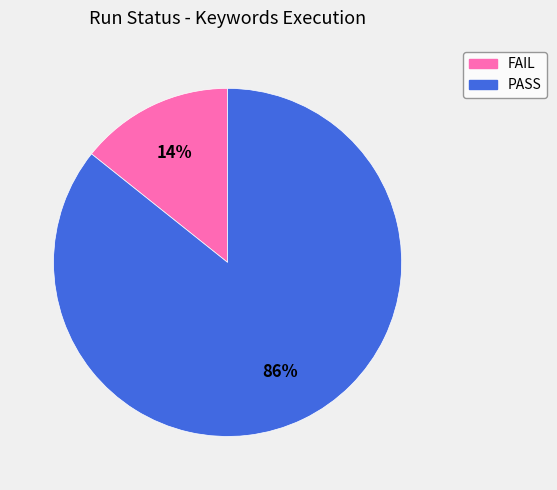

To the nearest percent, what is the combined percentage of PASS and FAIL?

100%